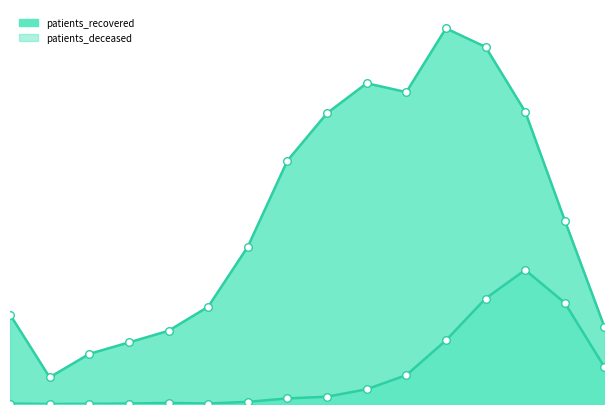

What is the total value across all series at 80-84?

2749